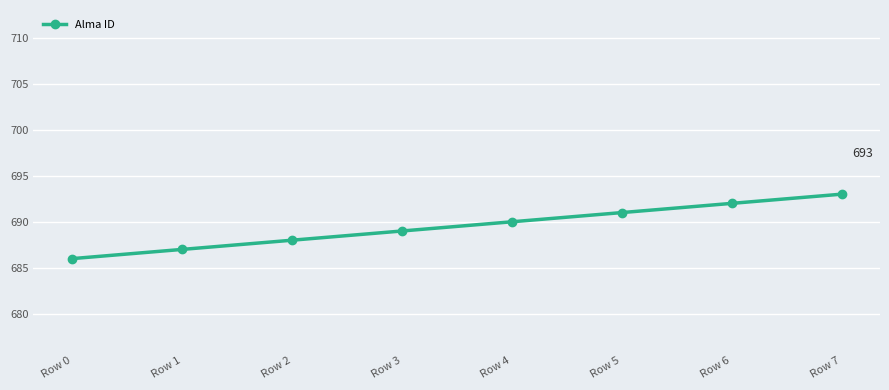

What is the difference between the maximum and minimum values?

7